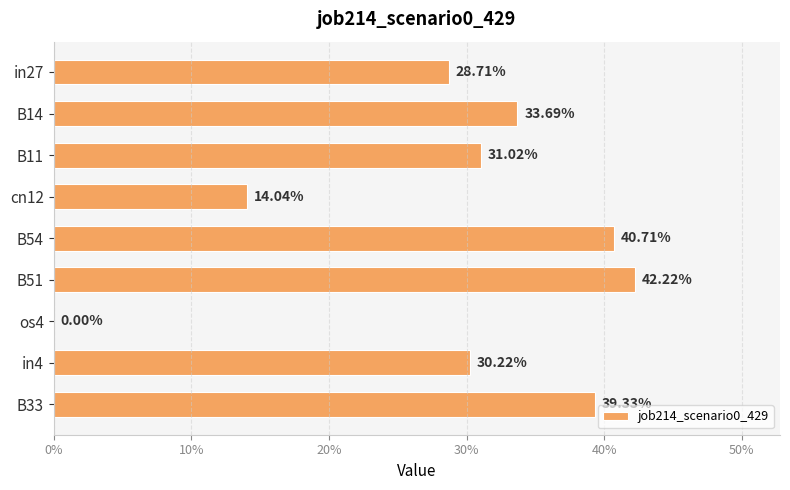

What is the difference between the maximum and minimum values?

0.4